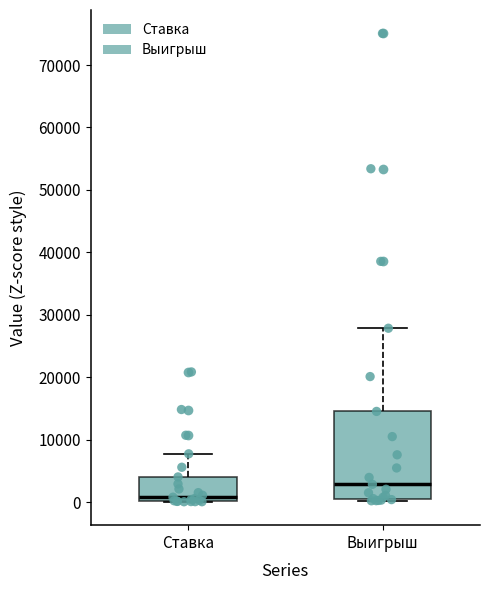

Which box is the tallest, from its lower edge to its upper edge?

Выигрыш